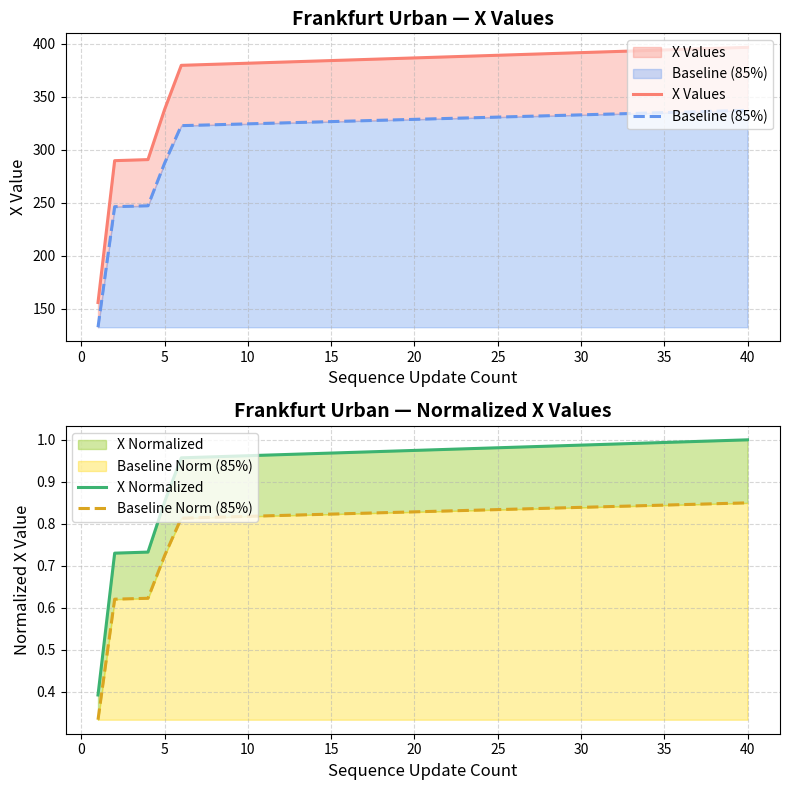

What is the maximum value for Baseline (85%)?

204.8